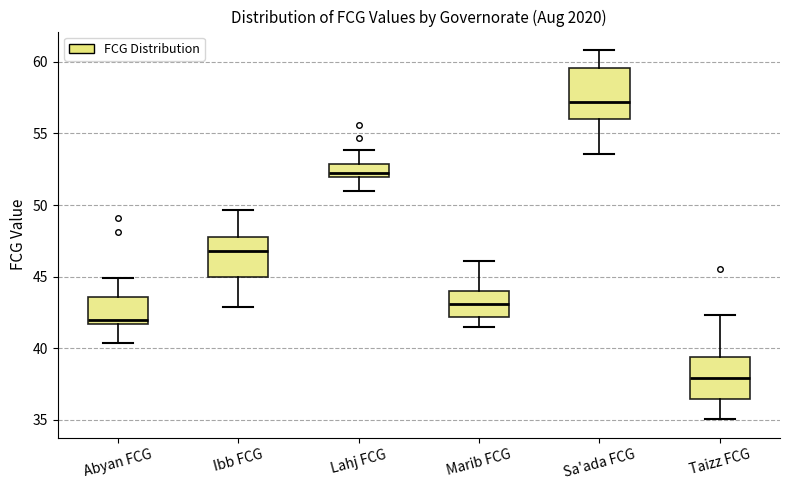

Reading left to right, read every box against the y-axis: the position of its median line, the range the box covers, and the ends of its whiskers. The values are not printed on the chart, so give them approximately, as read against the axis.

Abyan FCG: median 42.0, box 41.5 to 43.5, whiskers 40.5 to 45.0
Ibb FCG: median 47.0, box 45.0 to 47.5, whiskers 43.0 to 49.5
Lahj FCG: median 52.5, box 52.0 to 53.0, whiskers 51.0 to 54.0
Marib FCG: median 43.0, box 42.0 to 44.0, whiskers 41.5 to 46.0
Sa'ada FCG: median 57.0, box 56.0 to 59.5, whiskers 53.5 to 61.0
Taizz FCG: median 38.0, box 36.5 to 39.5, whiskers 35.0 to 42.5